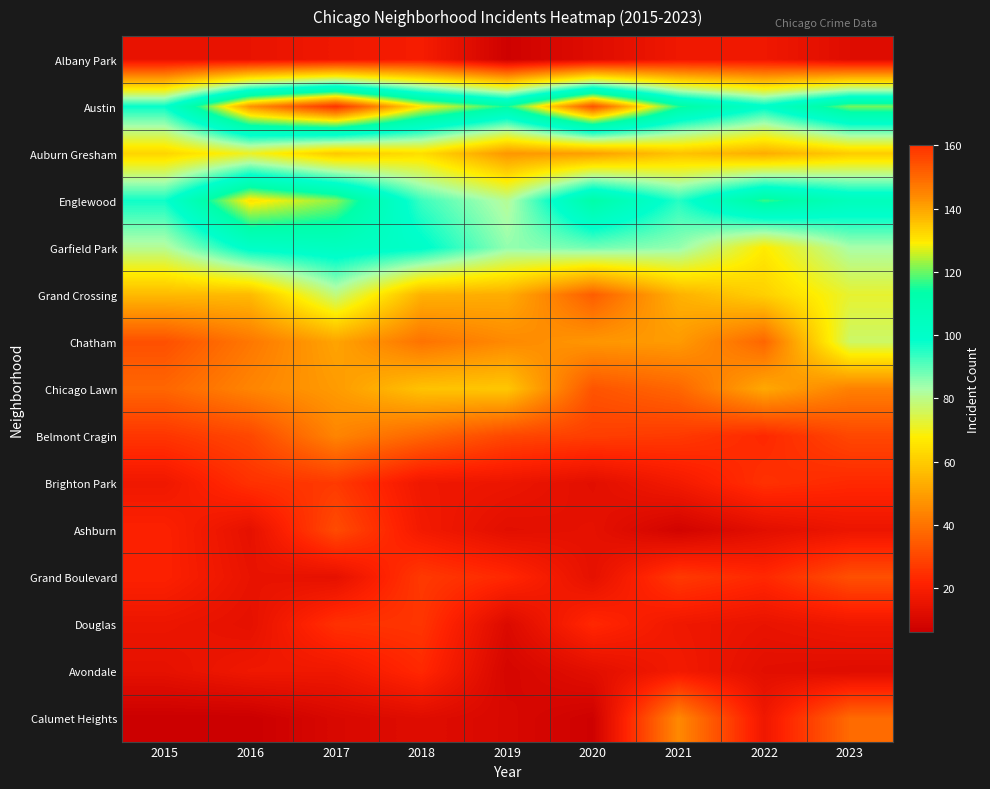

What is the difference between the highest and lowest values at 2016?

137